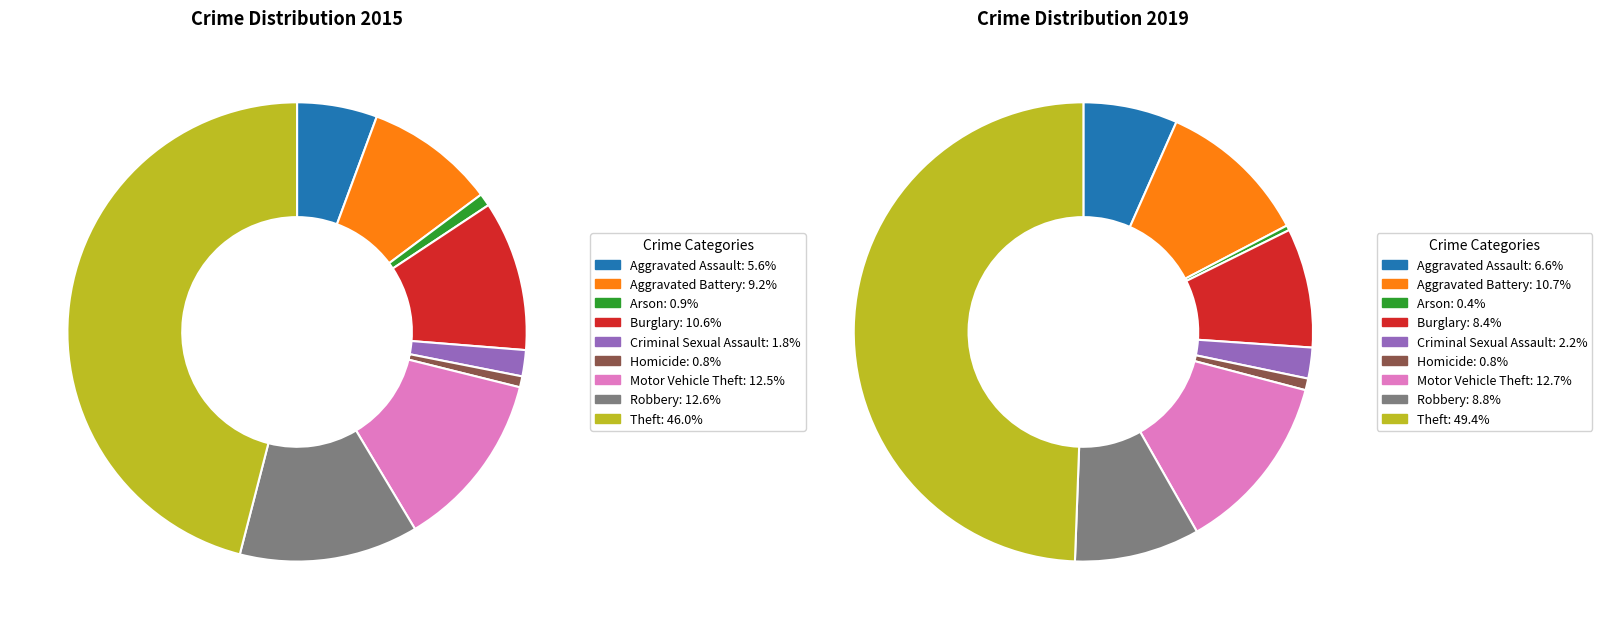

To the nearest percent, what is the average slice percentage?

11%